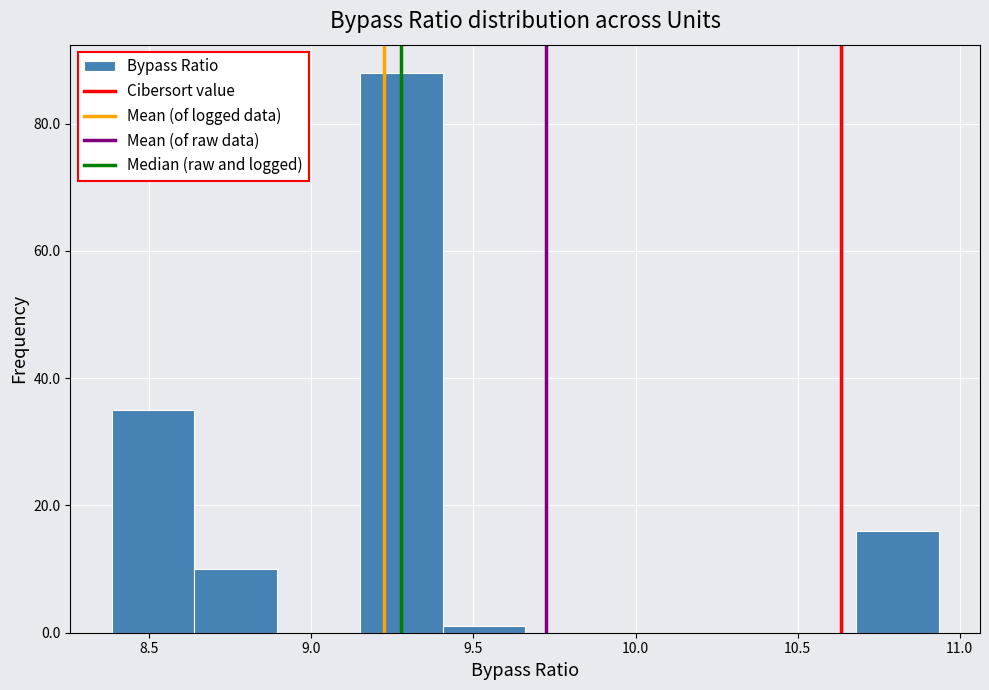

What is the height of the bar covering 8.40 to 8.65 on the x-axis? Neither the bar edges nor the heights are printed on the chart, so give them approximately, as read against the axes.

36